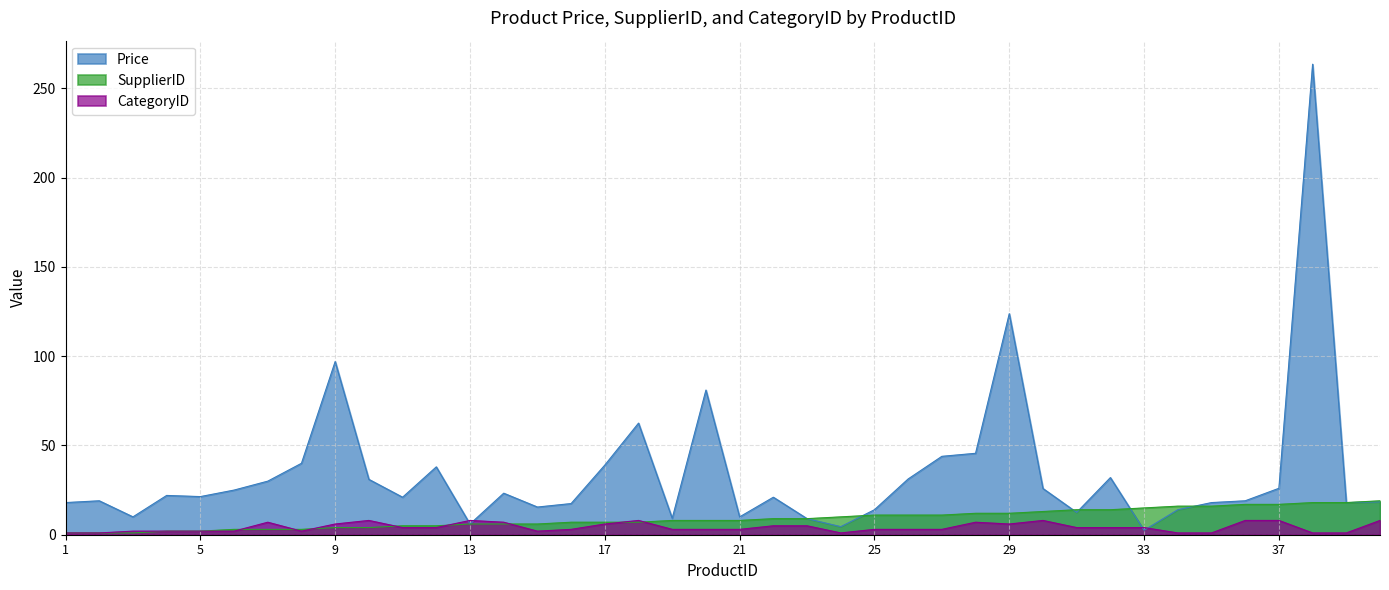

At which label is SupplierID closest to 10?

24